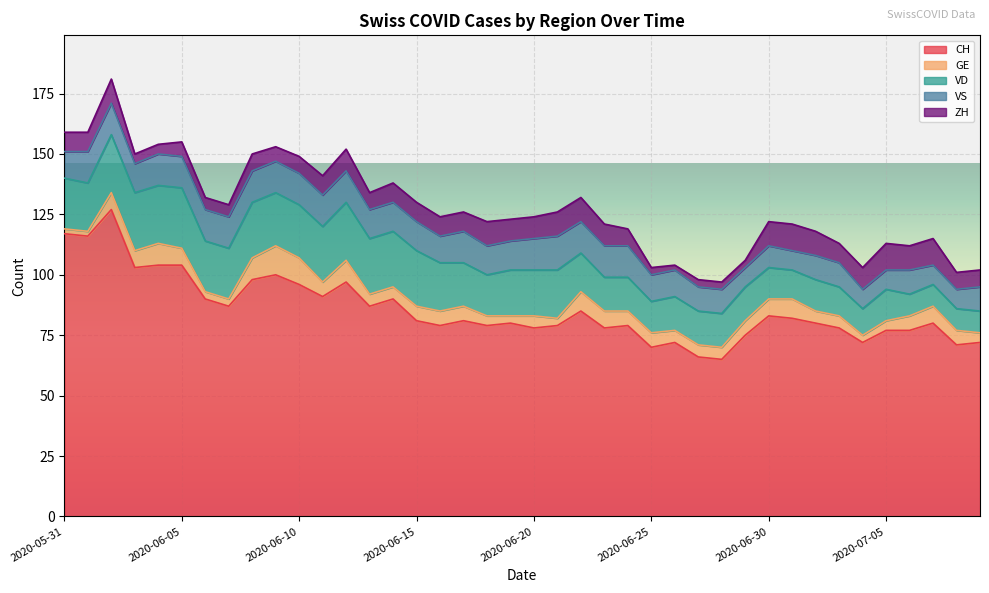

What is the lowest value of the CH series?

65